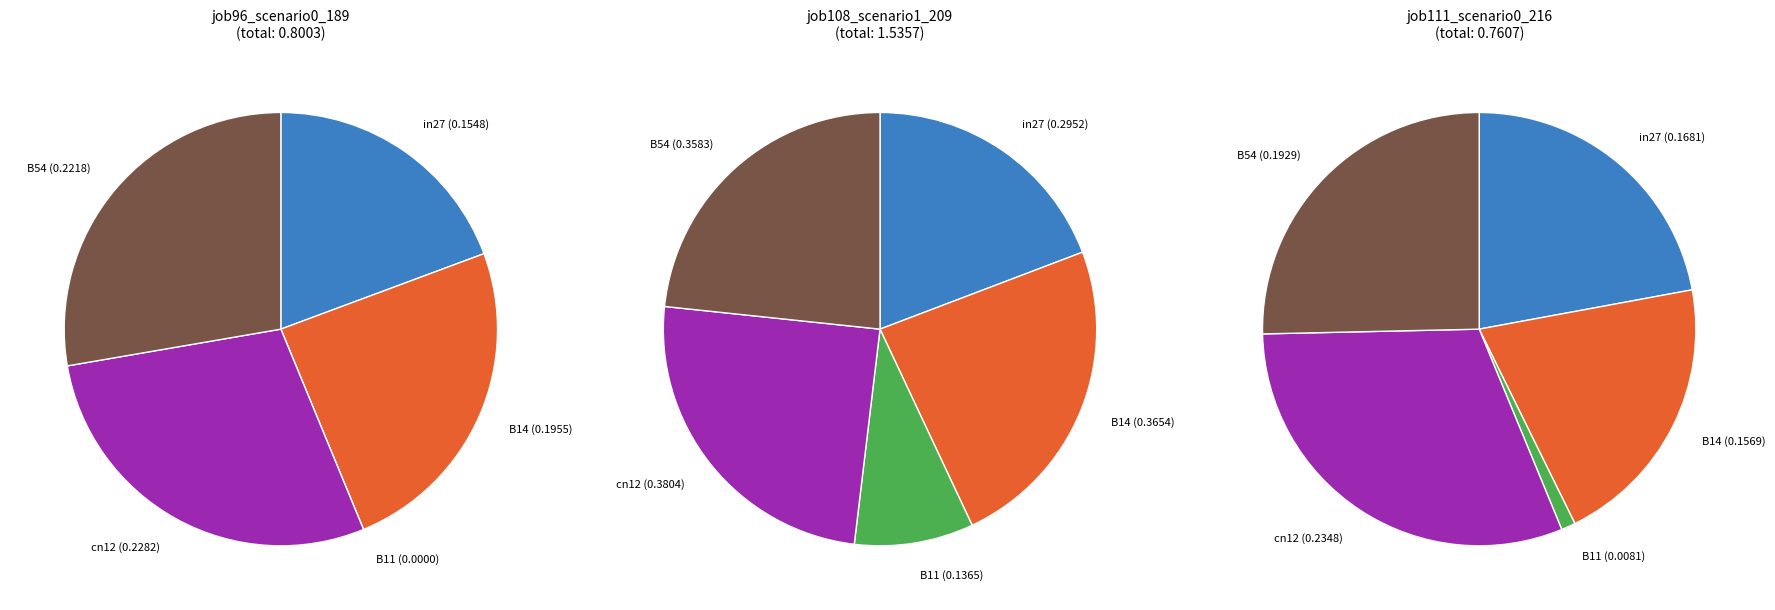

Is it true that in27 is 11% of the pie?

False